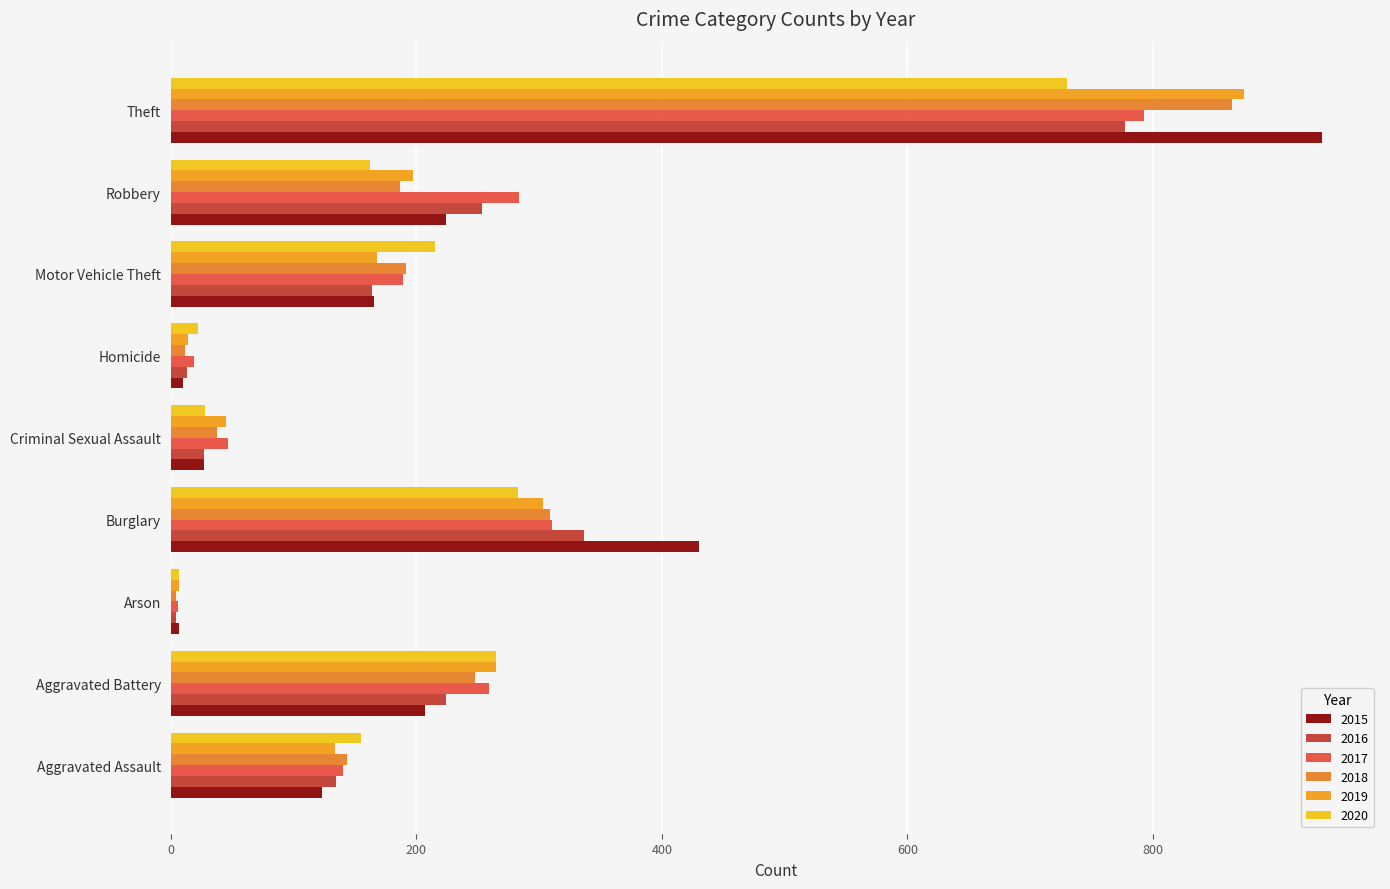

What is the smallest value displayed?

4